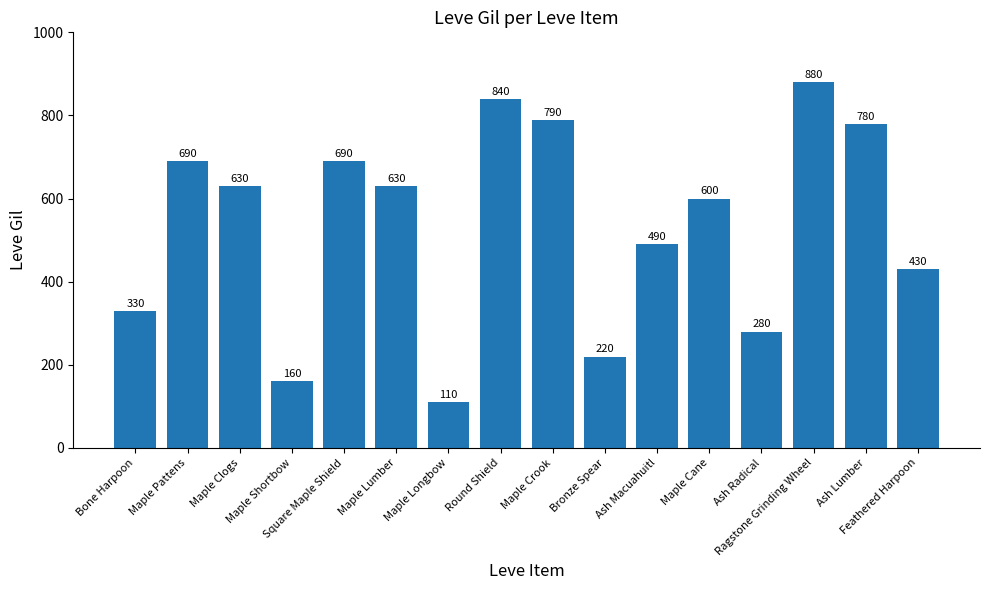

What is the value of the 2nd bar from the left?

690